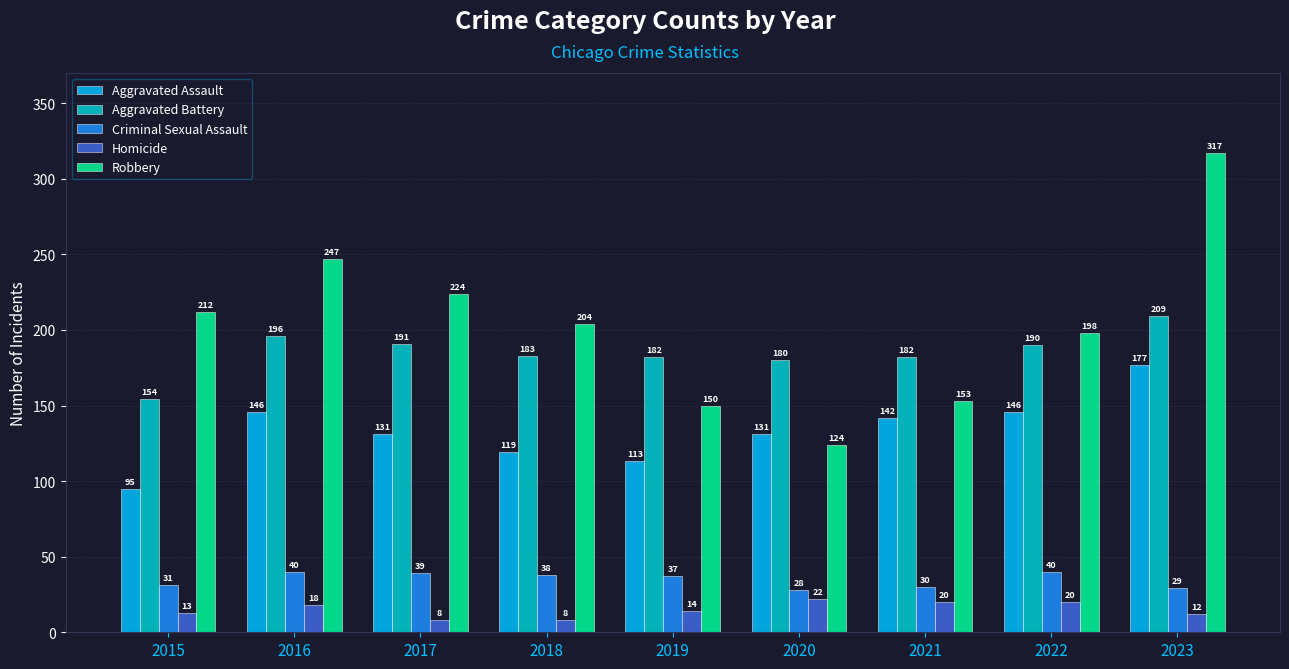

The value of Aggravated Battery at 2020 is 117. True or false?

False